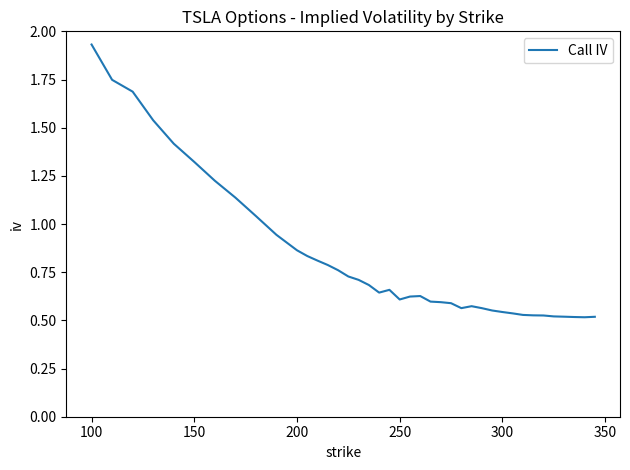

What is the difference between the maximum and minimum values?

1.4